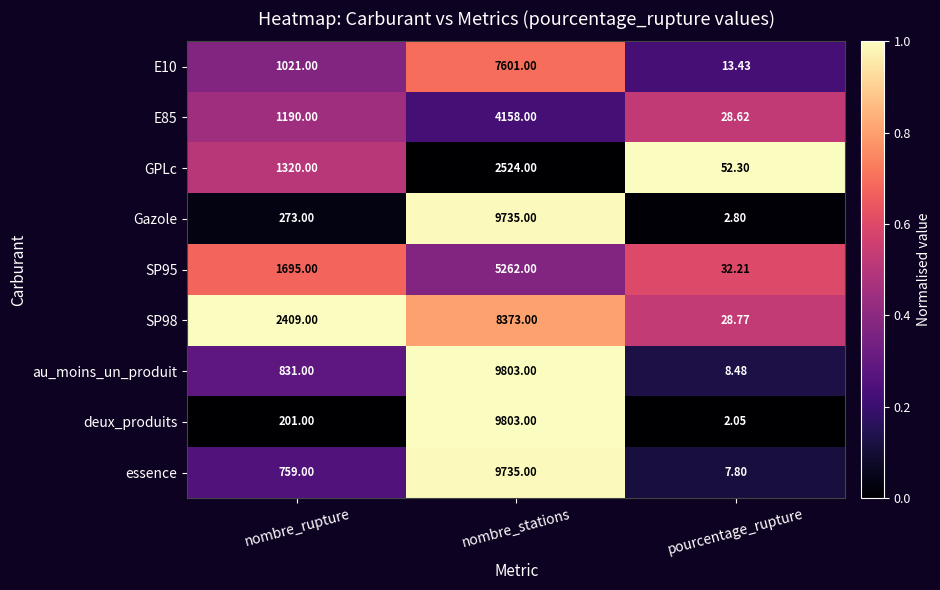

At which label does essence reach its minimum?

pourcentage_rupture